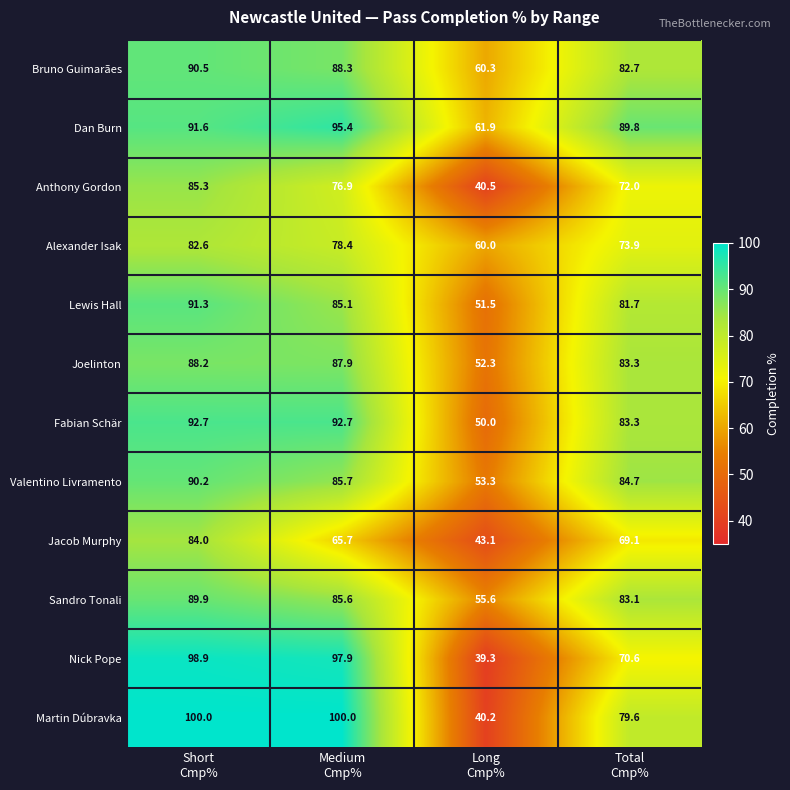

Between Short
Cmp% and Long
Cmp%, which series saw the biggest shift?

Martin Dúbravka